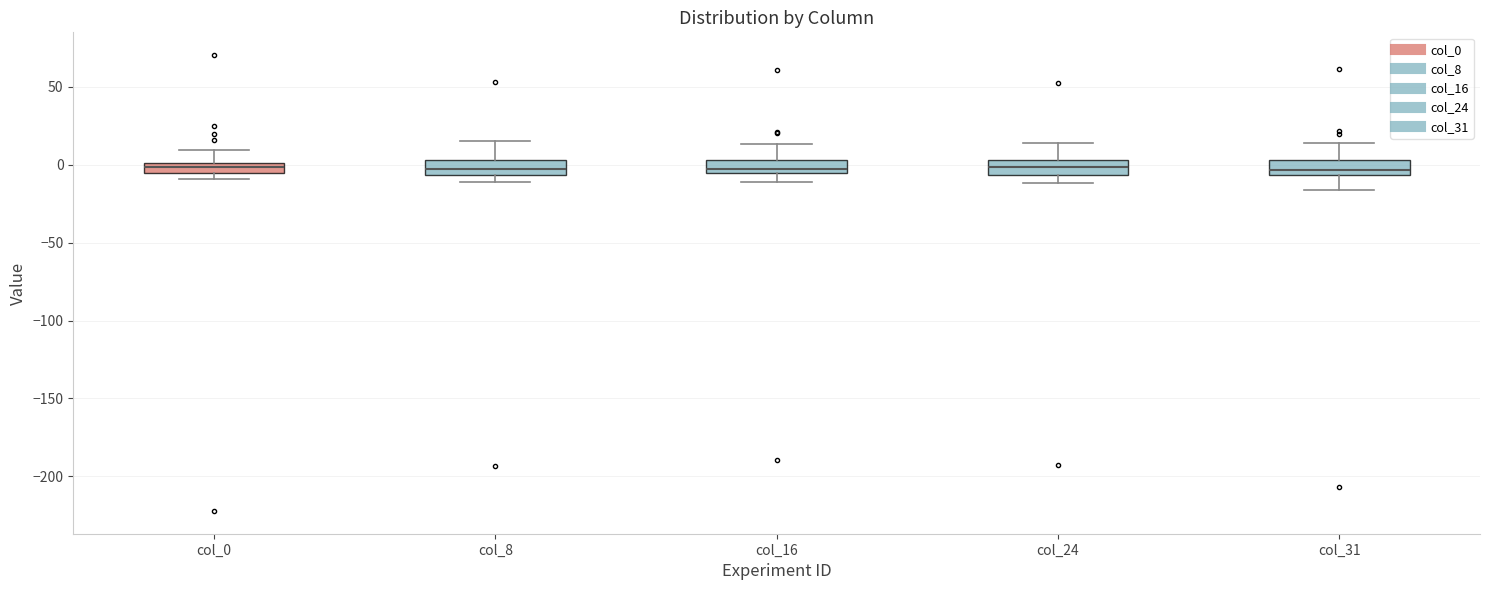

Where is the upper edge of the box for col_31 on the y-axis? The values are not printed on the chart, so give them approximately, as read against the axis.

5